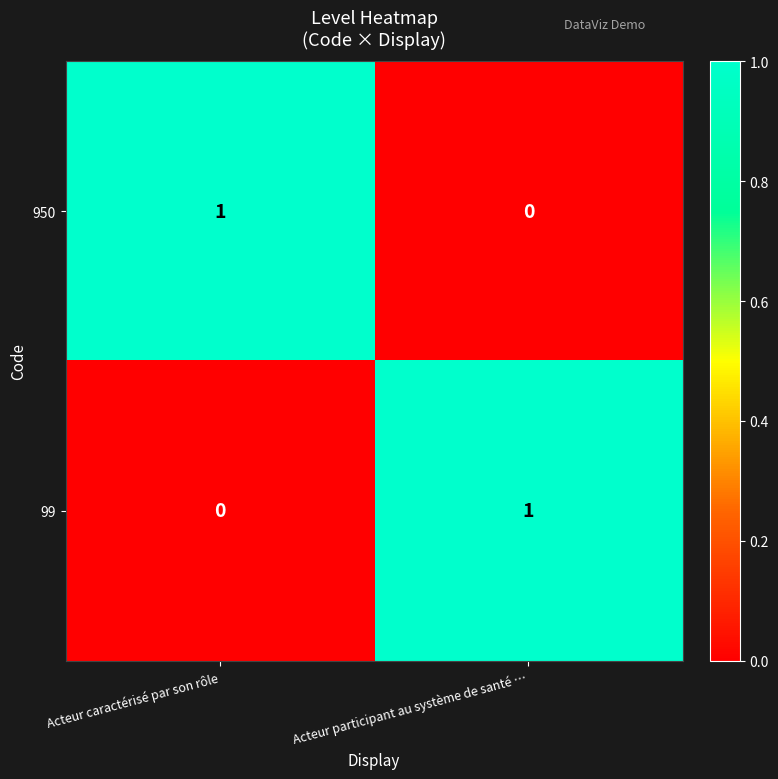

At how many categories does at least one series exceed 0?

2